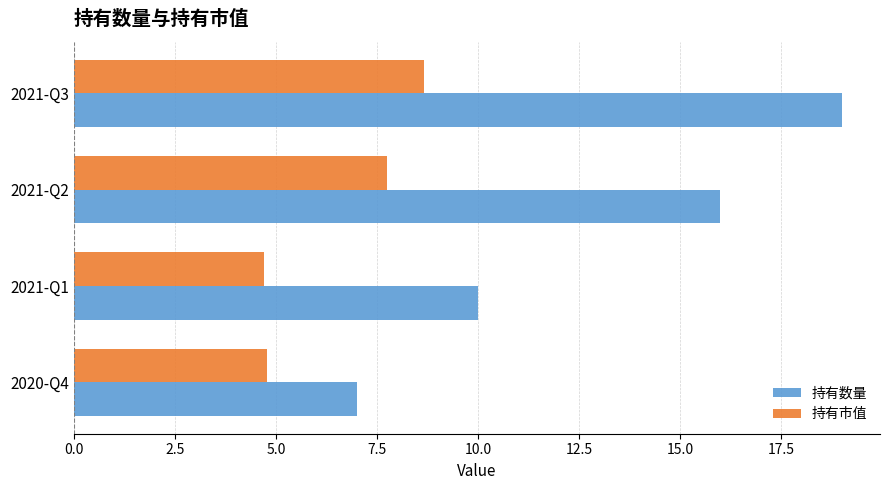

At which category is the sum across all series the highest?

2021-Q3